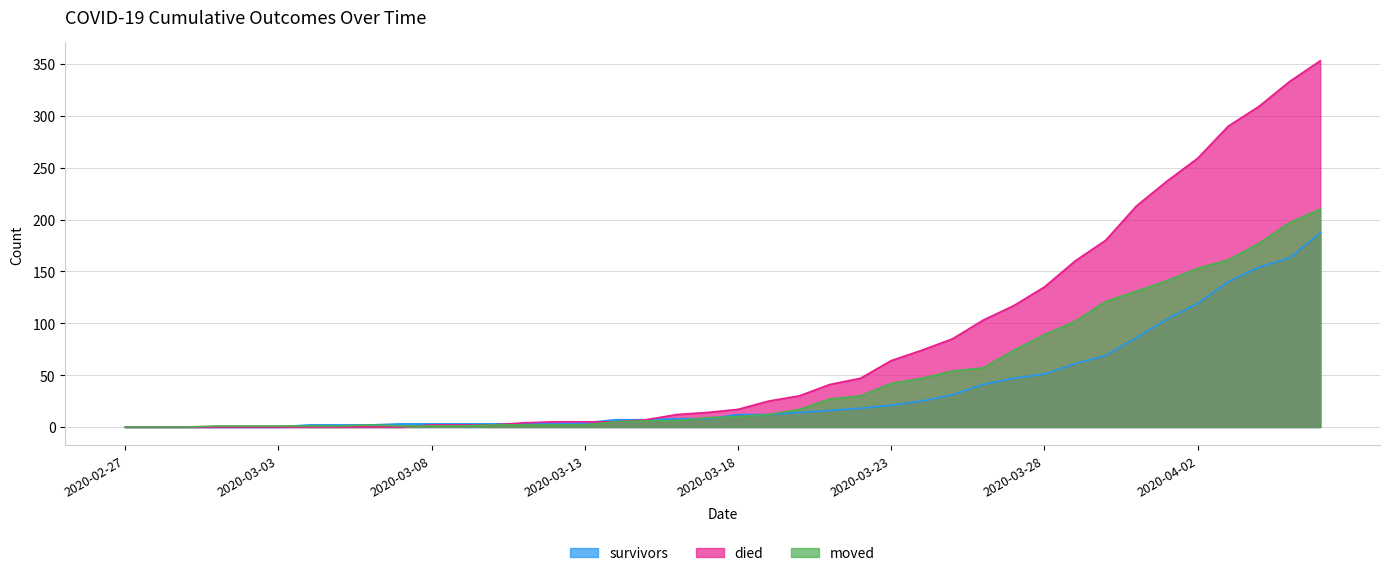

What is the label of the 16th point from the right?

2020-03-22